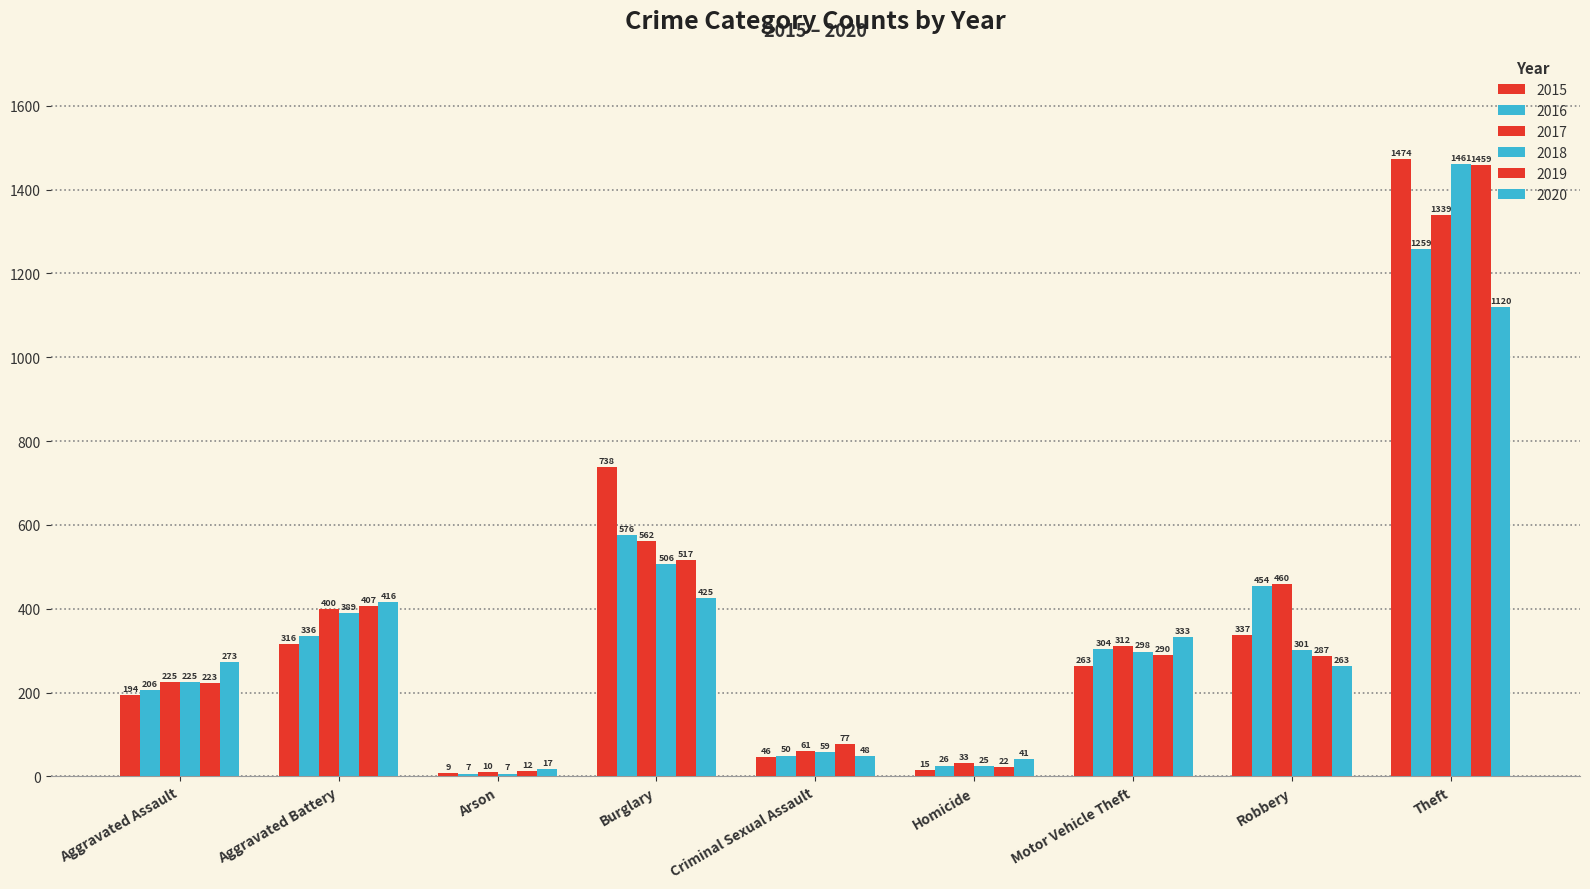

Are the bars horizontal?

No